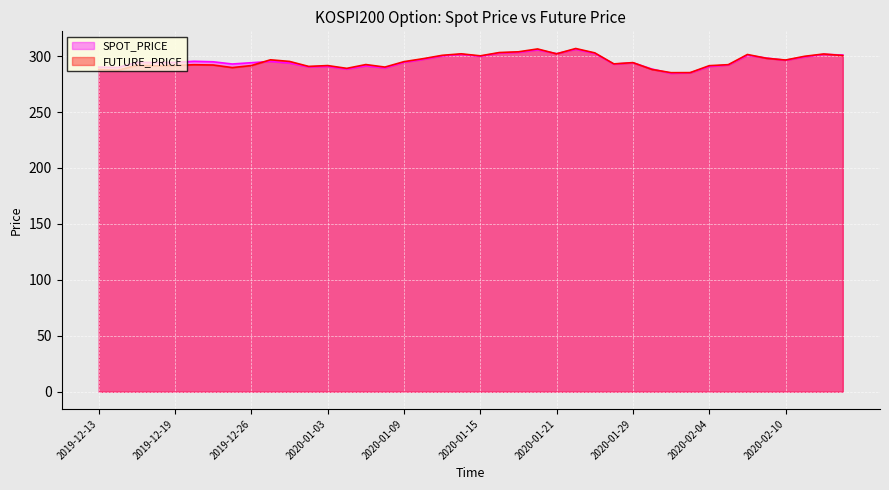

What position from the left is 2020-02-13?

40